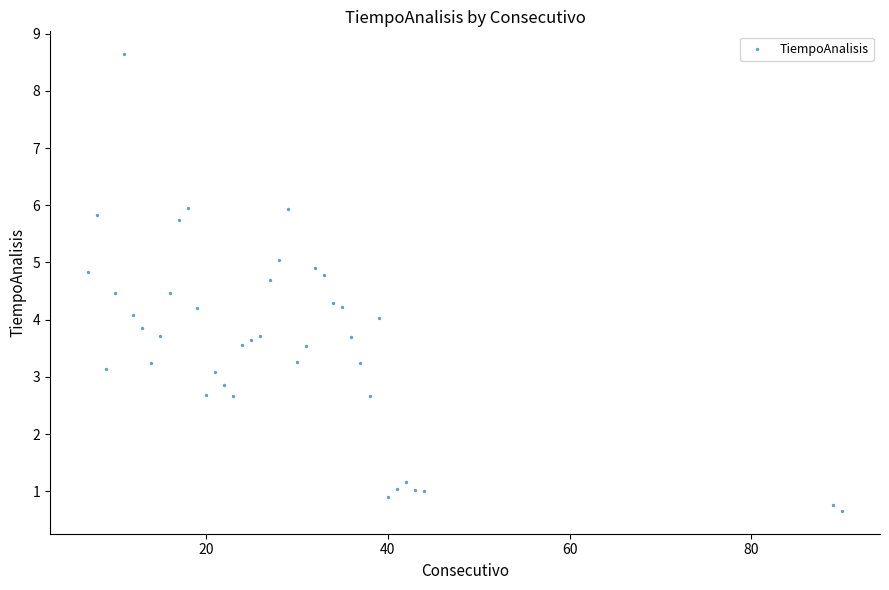

What is the range of Y values (max minus min)?

8.0